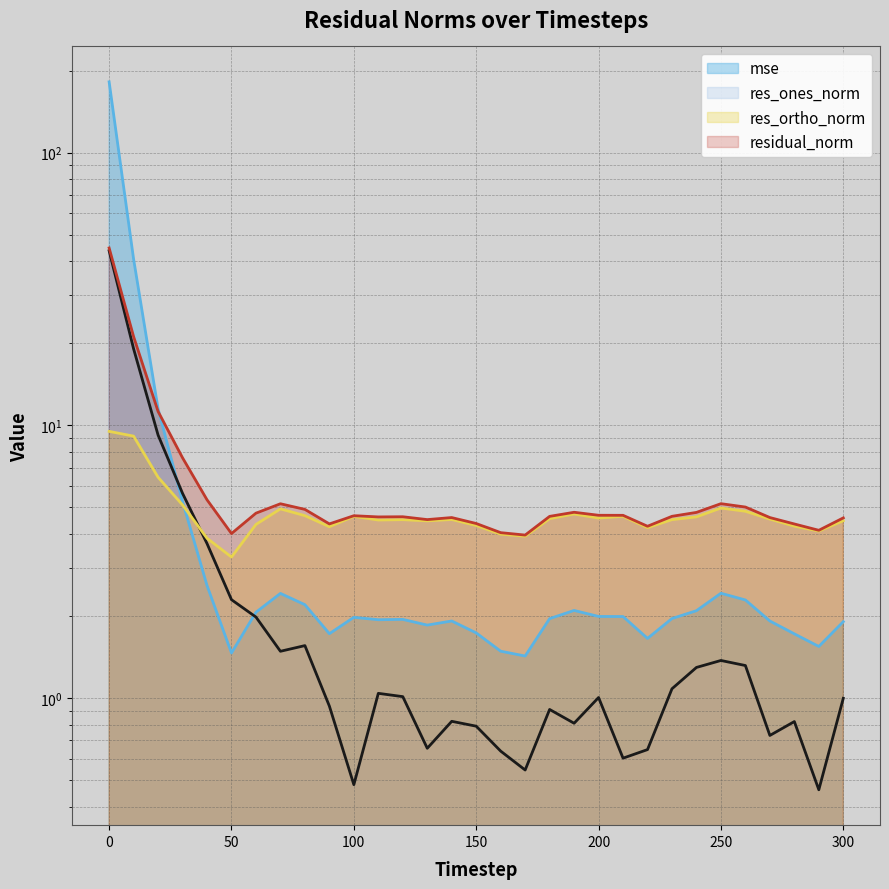

The value of res_ortho_norm at 150 is 6.0. True or false?

False